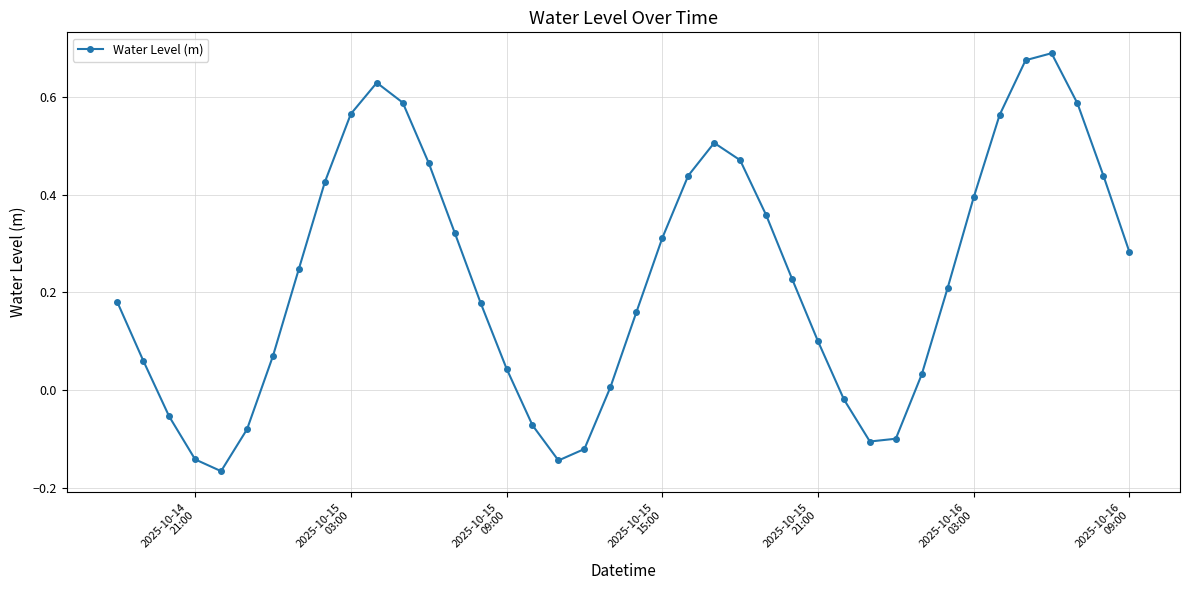

True or false: the data has more than 0 interior local peaks.

True